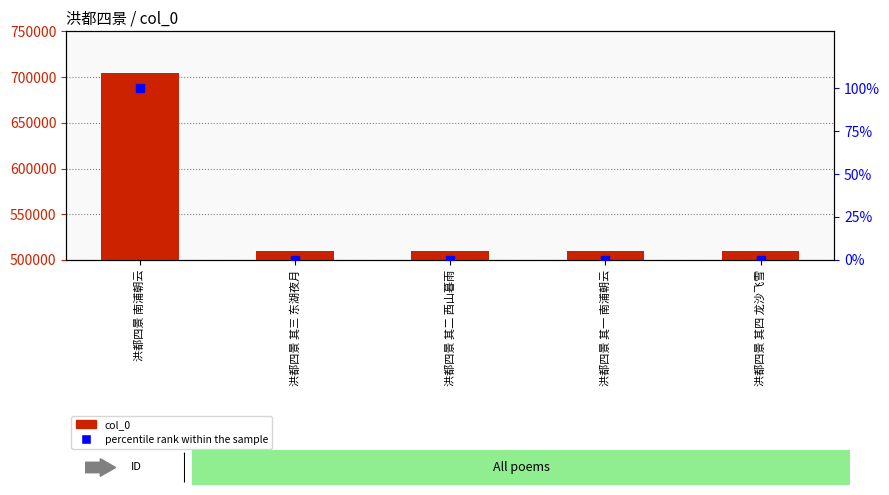

Which series contains the lowest Y value?

percentile rank within the sample